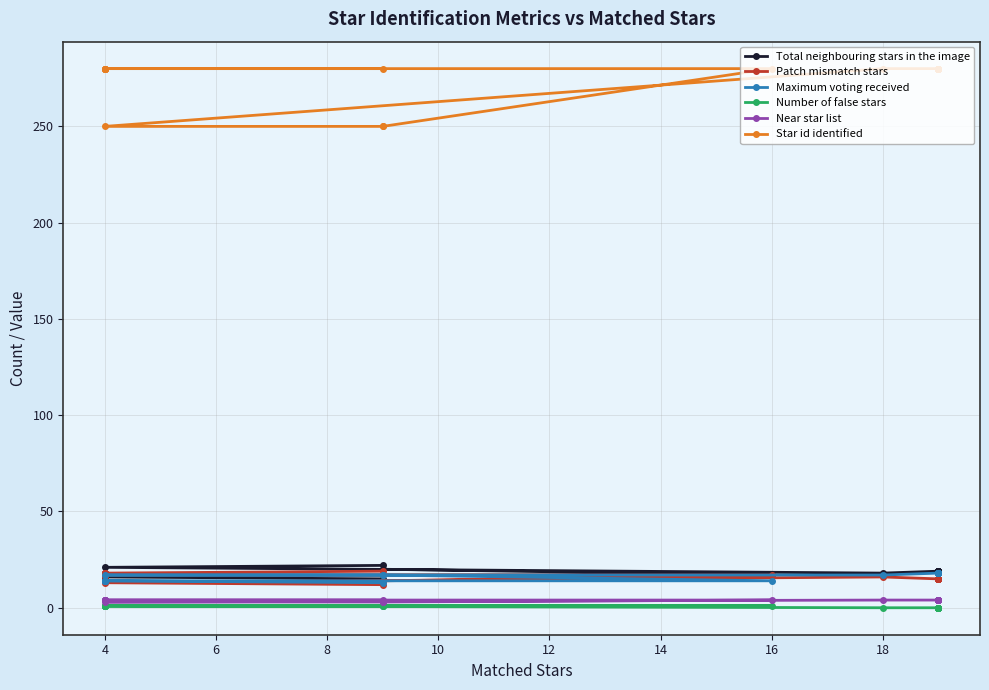

Reading right to left, list all the values displayed in this chart.

Total neighbouring stars in the image: 19	19	19	19	19	19	19	19	19	19	18	21	22	20	17	17	18	16	16	16	16	15
Patch mismatch stars: 15	15	15	15	15	15	15	15	15	15	16	13	12	14	17	17	16	18	18	18	18	19
Maximum voting received: 18	18	18	18	18	18	18	18	18	18	17	17	17	17	14	14	14	14	14	14	14	13
Number of false stars: 0	0	0	0	0	0	0	0	0	0	0	1	1	1	1	1	1	1	1	1	1	1
Near star list: 4	4	4	4	4	4	4	4	4	4	4	3	3	3	4	4	4	4	4	4	4	4
Star id identified: 280	280	280	280	280	280	280	280	280	280	280	250	250	250	280	280	280	280	280	280	280	280